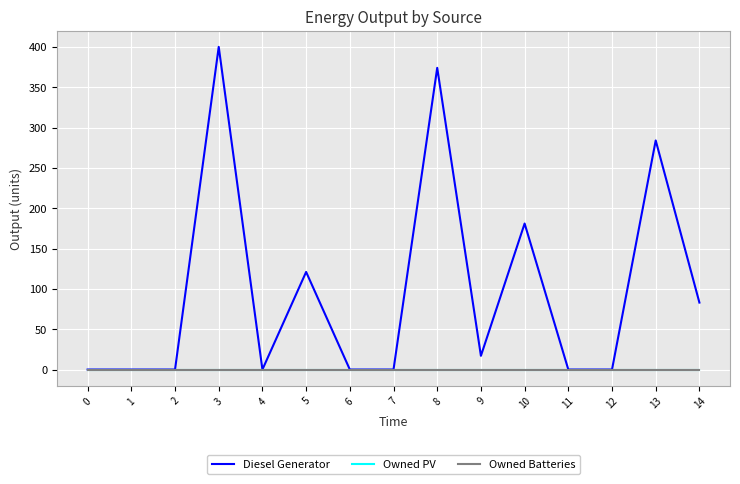

At how many categories does at least one series exceed 168?

4